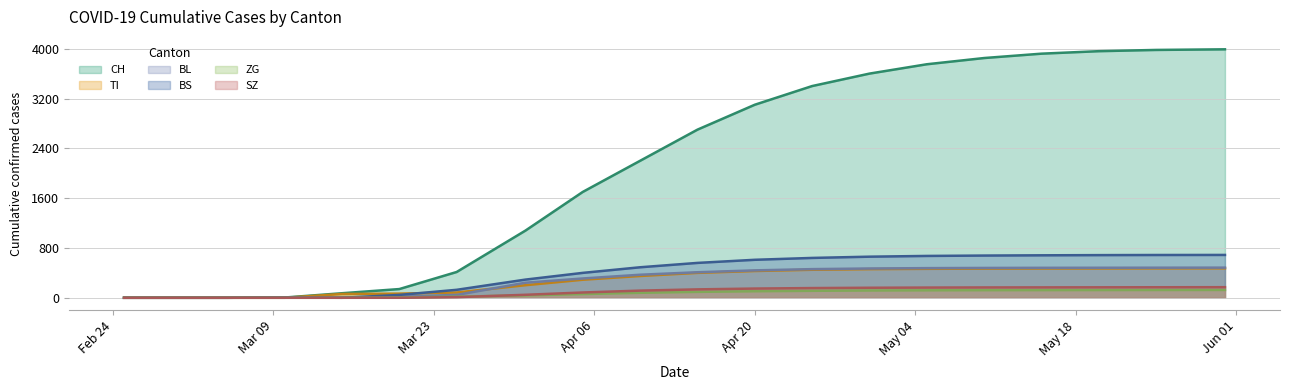

What is the maximum value for TI?

473